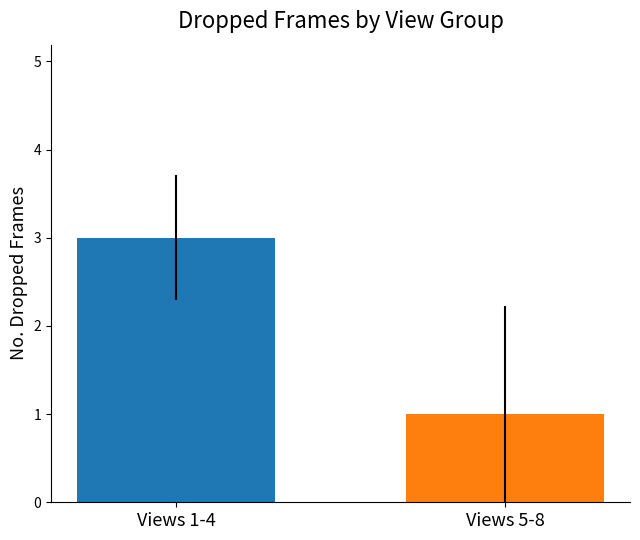

What is the greatest value displayed?

3